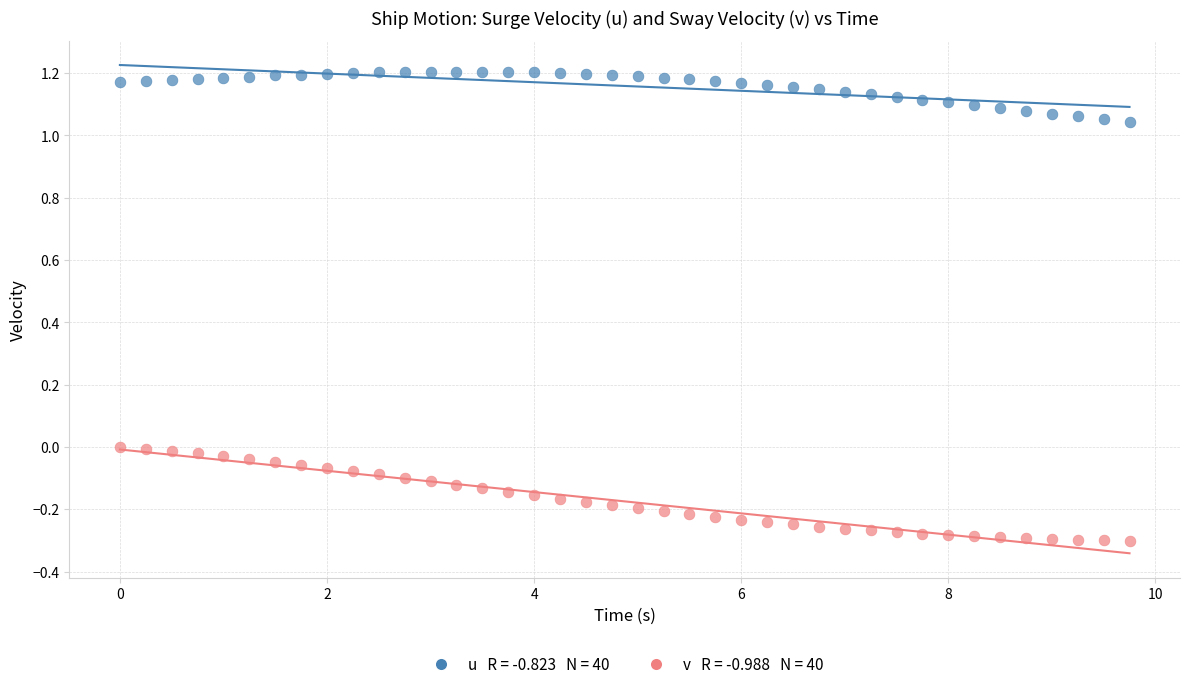

Across all data points, what is the range of Y values (max minus min)?

1.5